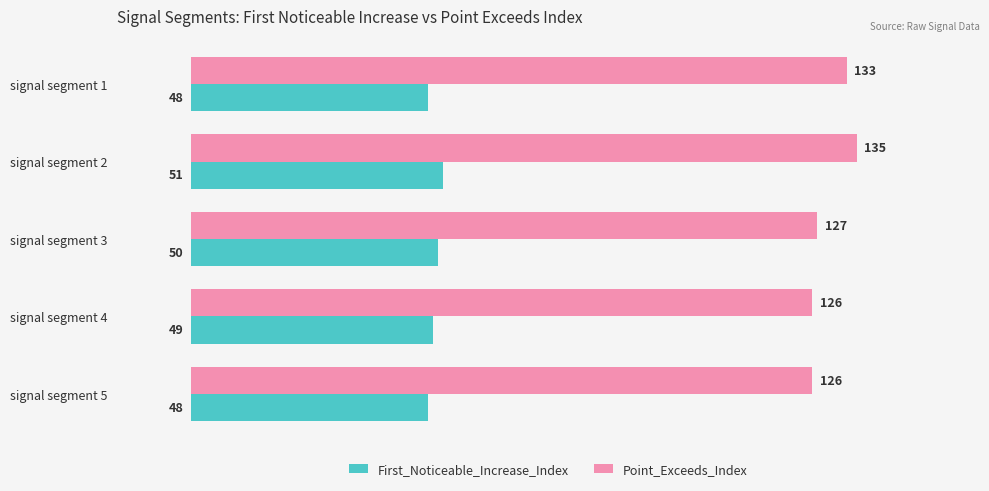

At which category is the sum across all series the highest?

signal segment 2